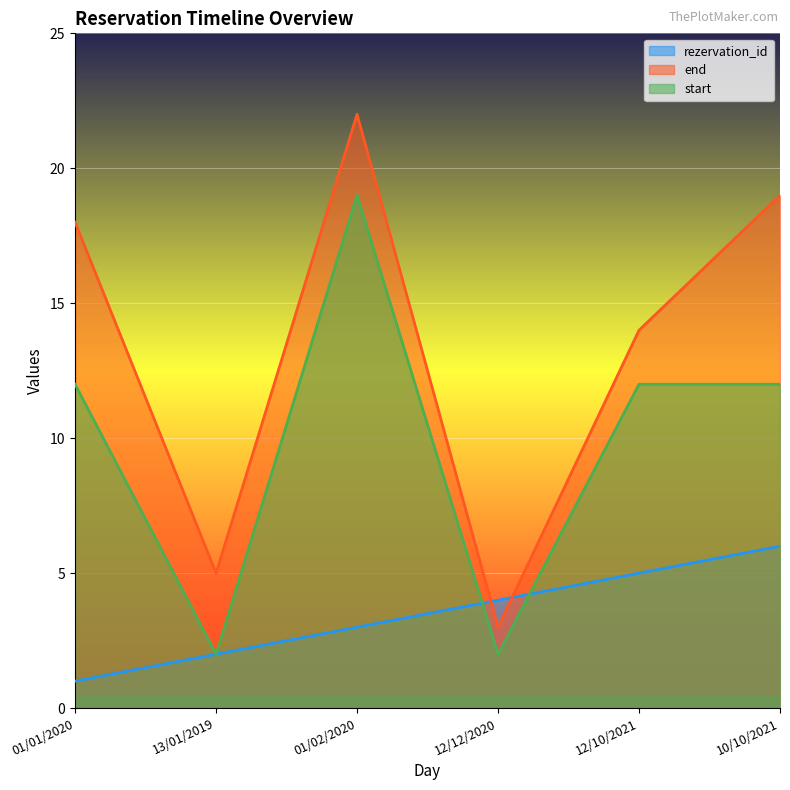

True or false: rezervation_id and start intersect in this chart.

True